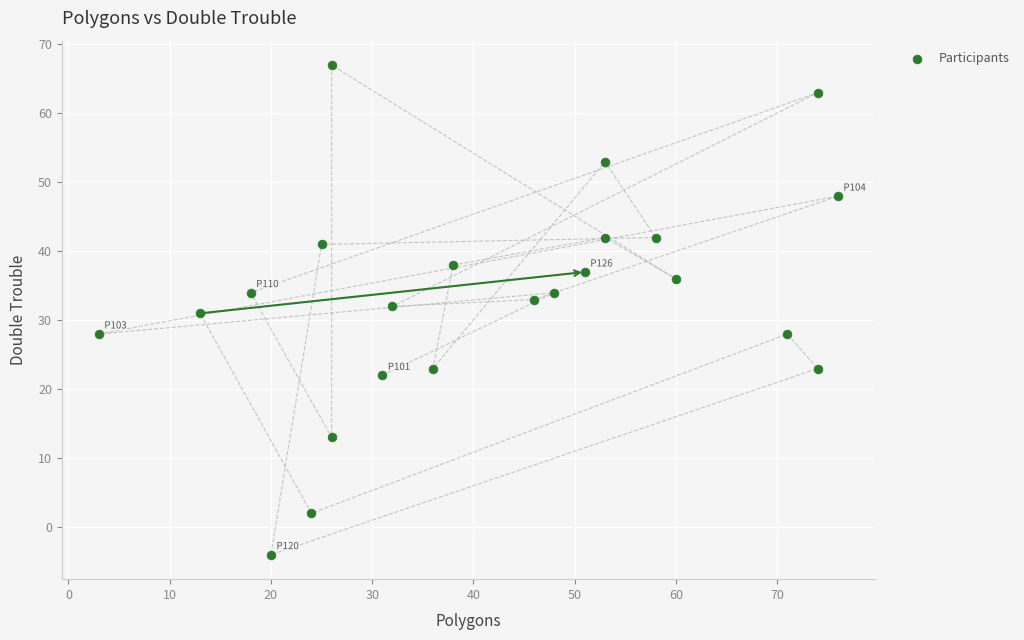

What is the range of Y values (max minus min)?

71